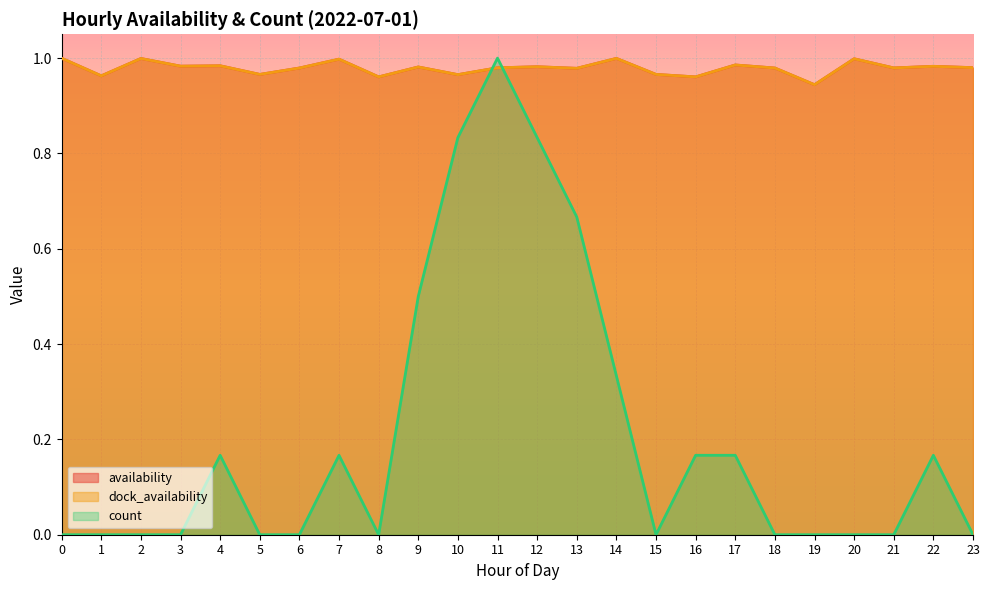

What is the minimum value for availability?

0.9